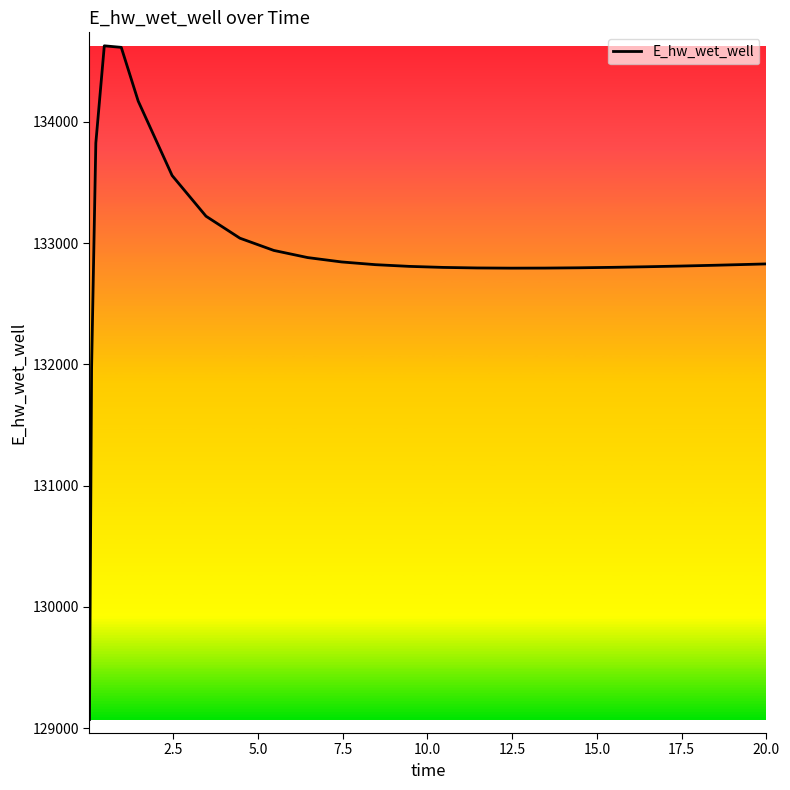

What is the difference between the maximum and minimum values?

5557.5